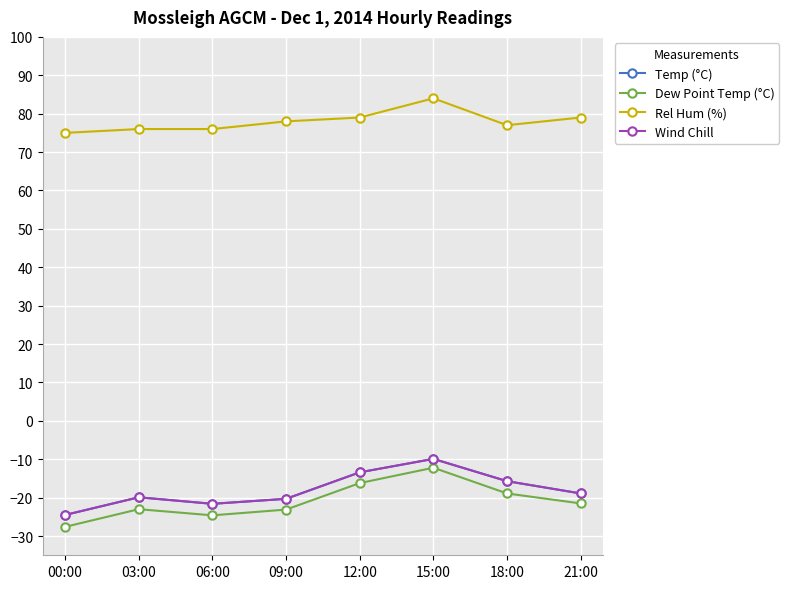

Where is Wind Chill nearest to the value -17?

18:00